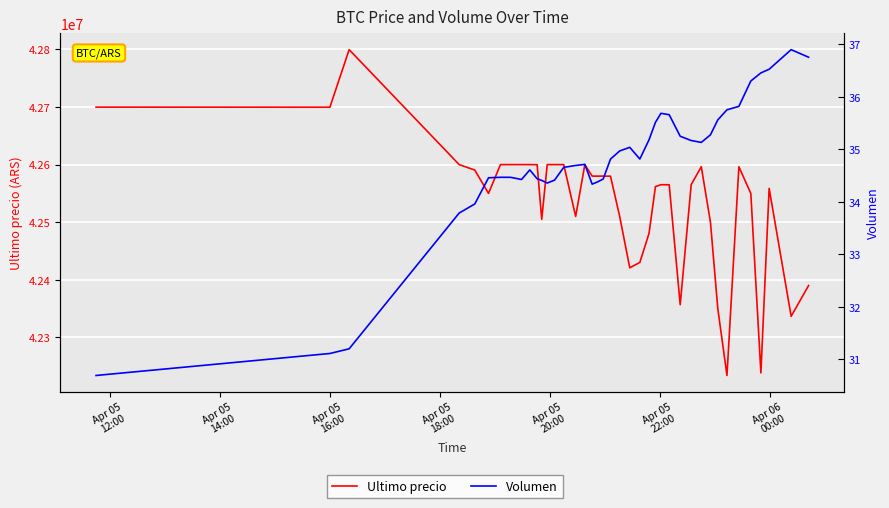

How many data points in Volumen are less than 34?

5